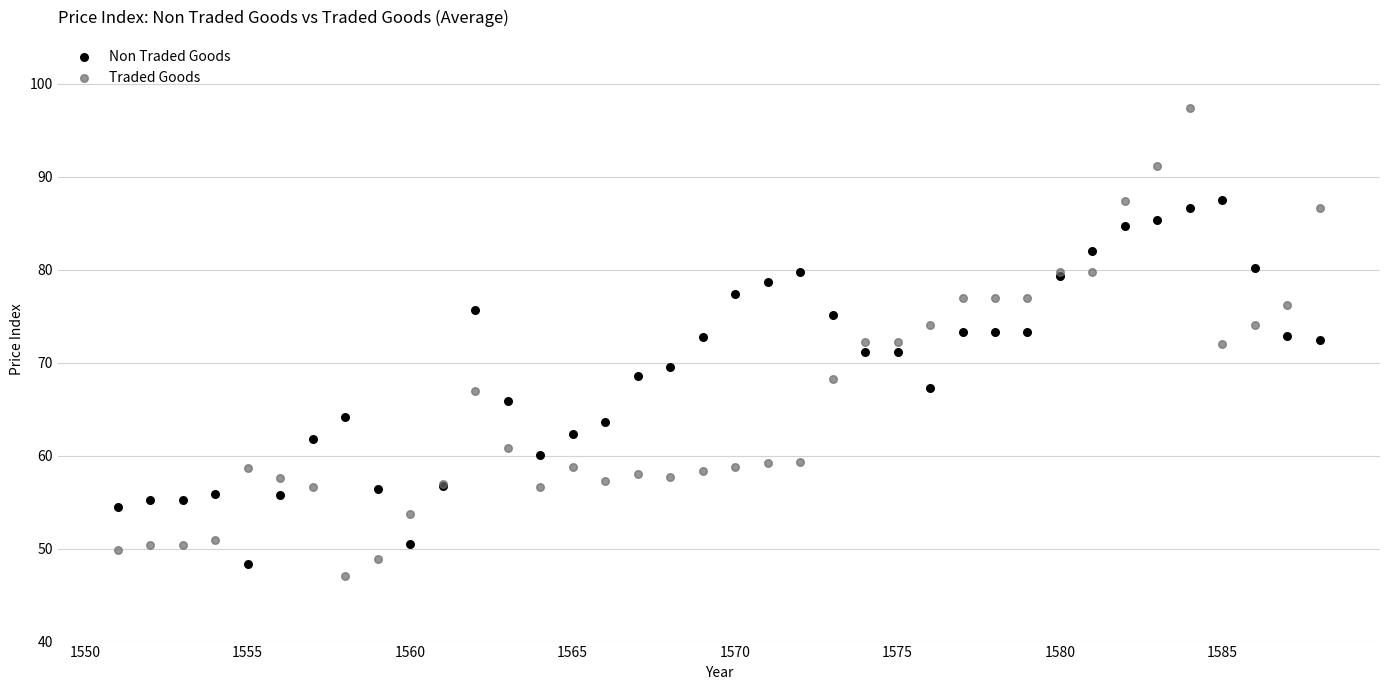

Which series contains the highest Y value?

Traded Goods